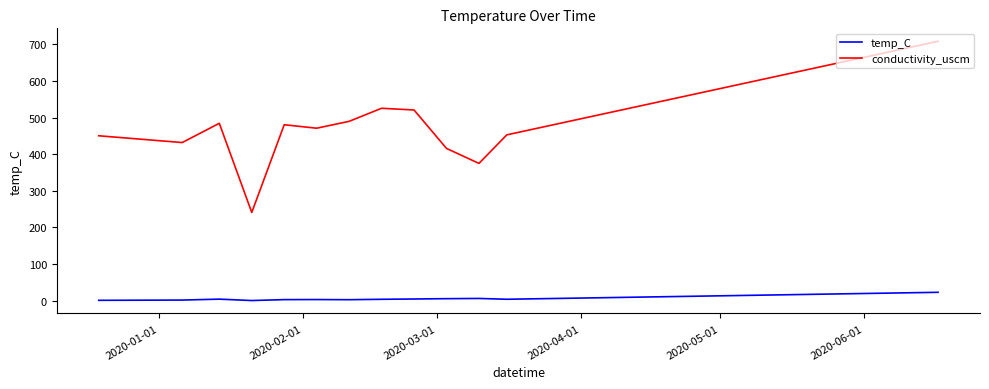

Rank the series by their maximum value, from highest to lowest.

conductivity_uscm, temp_C